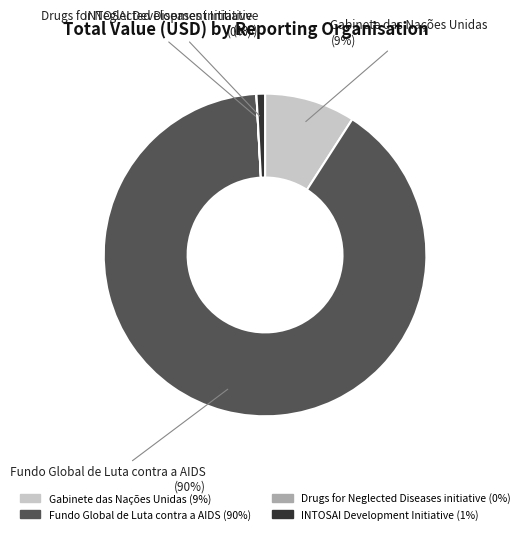

True or false: Fundo Global de Luta contra a AIDS accounts for 79% of the total.

False